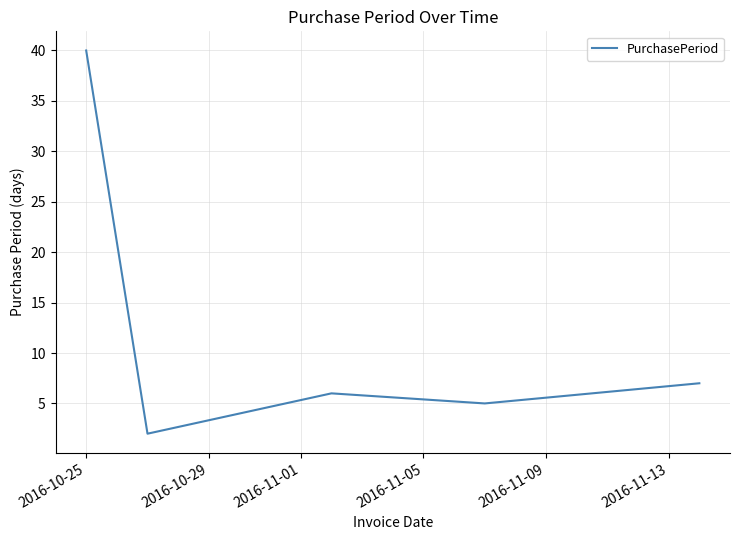

True or false: the data has more than 0 interior local peaks.

True